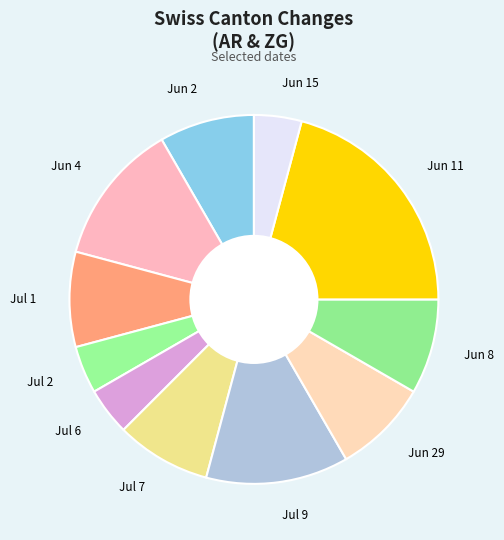

Is there any slice that represents more than half of the pie?

No